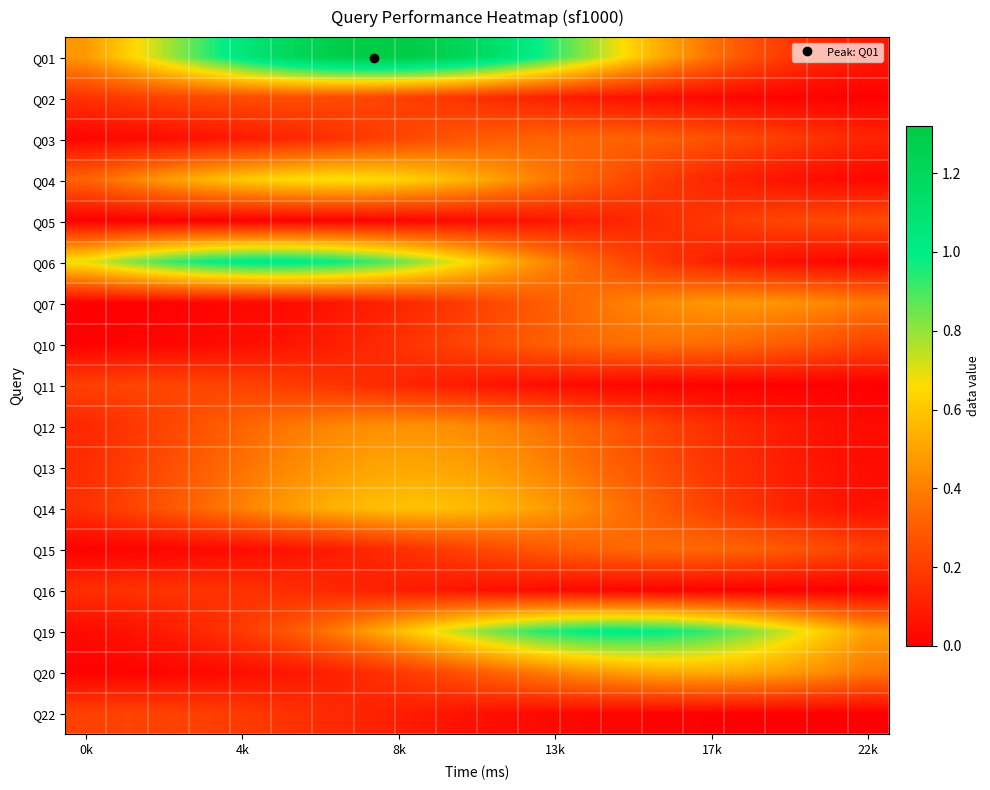

Reading right to left, extract all data points from this chart.

Q01: 0.1	0.1	0.2	0.3	0.4	0.5	0.7	0.8	1.0	1.1	1.2	1.3	1.3	1.3	1.2	1.1	0.9	0.8	0.6	0.5
Q02: 0.0	0.0	0.0	0.0	0.0	0.0	0.1	0.1	0.1	0.1	0.2	0.2	0.2	0.2	0.2	0.2	0.2	0.2	0.2	0.2
Q03: 0.1	0.2	0.2	0.2	0.3	0.3	0.3	0.3	0.3	0.3	0.3	0.2	0.2	0.2	0.1	0.1	0.1	0.0	0.0	0.0
Q04: 0.0	0.0	0.1	0.1	0.1	0.2	0.3	0.3	0.4	0.5	0.6	0.6	0.7	0.7	0.7	0.6	0.6	0.5	0.4	0.3
Q05: 0.2	0.2	0.2	0.2	0.2	0.1	0.1	0.1	0.1	0.0	0.0	0.0	0.0	0.0	0.0	0.0	0.0	0.0	0.0	0.0
Q06: 0.0	0.0	0.0	0.1	0.1	0.2	0.2	0.3	0.4	0.6	0.7	0.8	0.9	1.0	1.0	1.0	1.0	0.9	0.8	0.7
Q07: 0.4	0.4	0.5	0.5	0.5	0.4	0.4	0.3	0.3	0.2	0.2	0.1	0.1	0.1	0.0	0.0	0.0	0.0	0.0	0.0
Q10: 0.2	0.3	0.3	0.3	0.4	0.4	0.4	0.3	0.3	0.3	0.2	0.2	0.1	0.1	0.1	0.0	0.0	0.0	0.0	0.0
Q11: 0.0	0.0	0.0	0.0	0.0	0.0	0.0	0.0	0.0	0.1	0.1	0.1	0.1	0.2	0.2	0.2	0.2	0.2	0.2	0.2
Q12: 0.0	0.1	0.1	0.1	0.2	0.2	0.3	0.3	0.4	0.4	0.4	0.4	0.4	0.4	0.4	0.3	0.3	0.2	0.2	0.1
Q13: 0.0	0.1	0.1	0.1	0.2	0.2	0.3	0.4	0.4	0.5	0.5	0.5	0.5	0.5	0.4	0.4	0.3	0.3	0.2	0.1
Q14: 0.1	0.1	0.1	0.2	0.2	0.3	0.4	0.4	0.5	0.5	0.6	0.6	0.6	0.5	0.5	0.4	0.4	0.3	0.2	0.2
Q15: 0.2	0.2	0.3	0.3	0.3	0.3	0.3	0.3	0.3	0.2	0.2	0.2	0.1	0.1	0.1	0.0	0.0	0.0	0.0	0.0
Q16: 0.0	0.0	0.0	0.0	0.0	0.0	0.0	0.0	0.0	0.1	0.1	0.1	0.1	0.1	0.1	0.2	0.2	0.2	0.2	0.2
Q19: 0.5	0.6	0.7	0.8	0.9	1.0	1.0	1.0	0.9	0.8	0.7	0.6	0.5	0.4	0.3	0.2	0.1	0.1	0.1	0.0
Q20: 0.4	0.4	0.5	0.5	0.5	0.5	0.5	0.4	0.4	0.3	0.3	0.2	0.2	0.1	0.1	0.0	0.0	0.0	0.0	0.0
Q22: 0.0	0.0	0.0	0.0	0.0	0.0	0.0	0.0	0.0	0.0	0.1	0.1	0.1	0.1	0.2	0.2	0.2	0.2	0.2	0.2